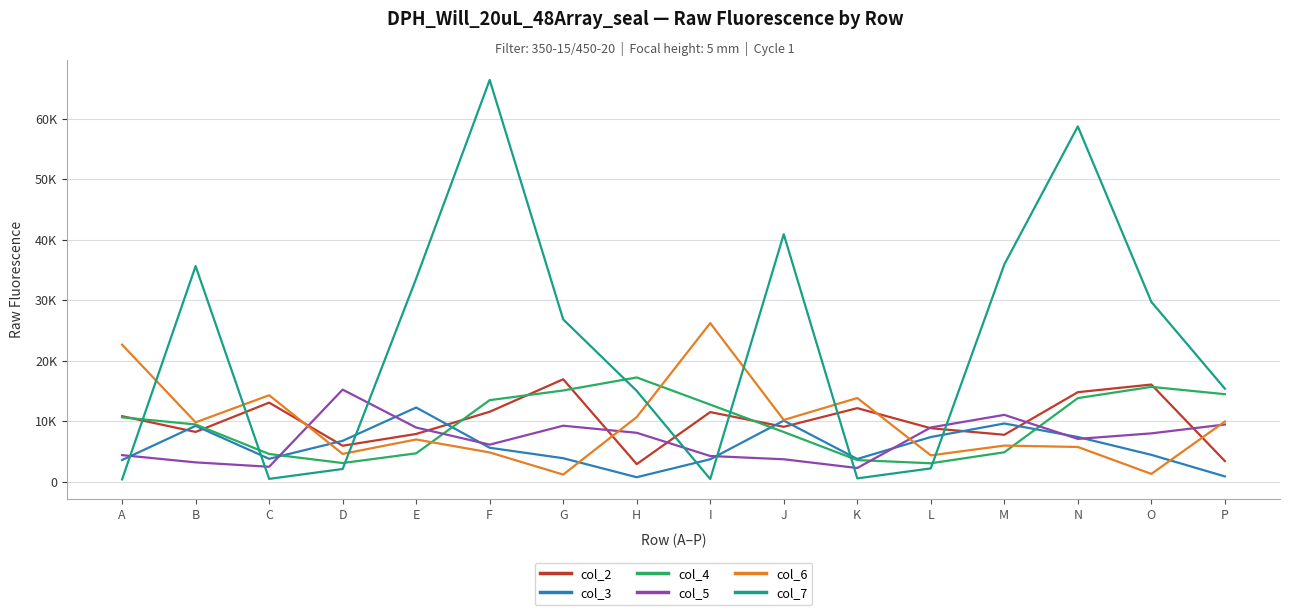

What are all the series names shown in the legend?

col_2, col_3, col_4, col_5, col_6, col_7